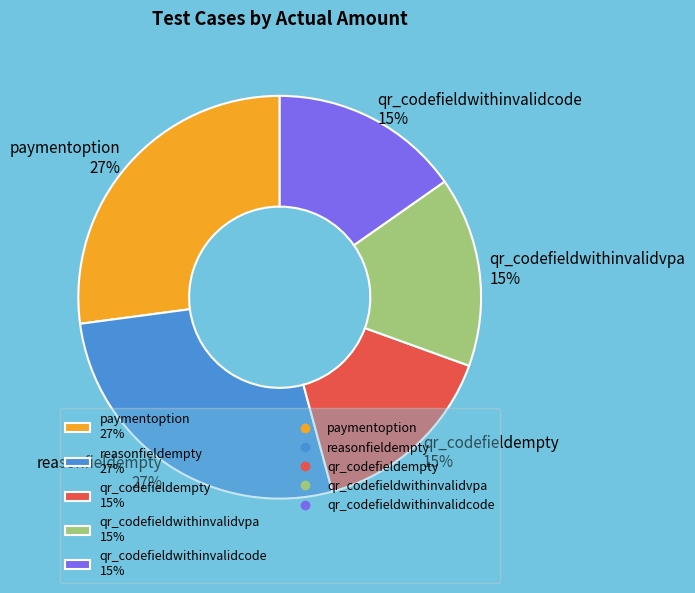

To the nearest percent, what is the combined percentage of qr_codefieldwithinvalidvpa 15% and paymentoption 27%?

42%